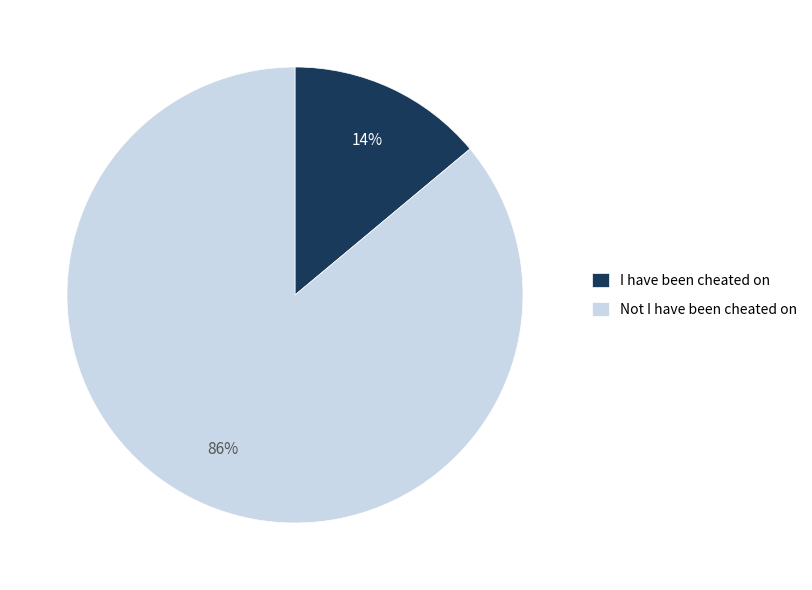

Combined, do I have been cheated on and Not I have been cheated on account for over 50%?

Yes